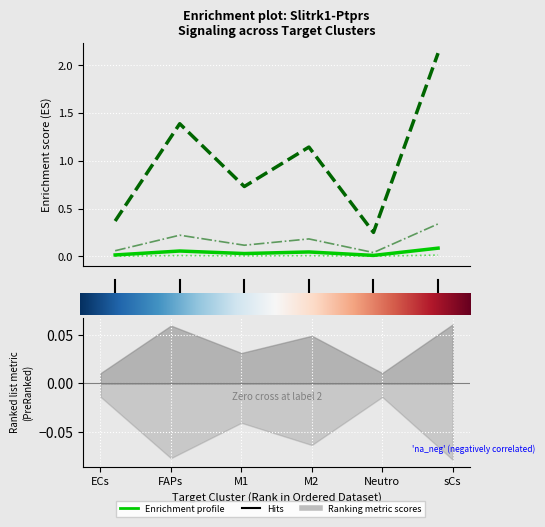

What is the value of the Edge average expression derived specificity point at the 2nd from the left?

0.1